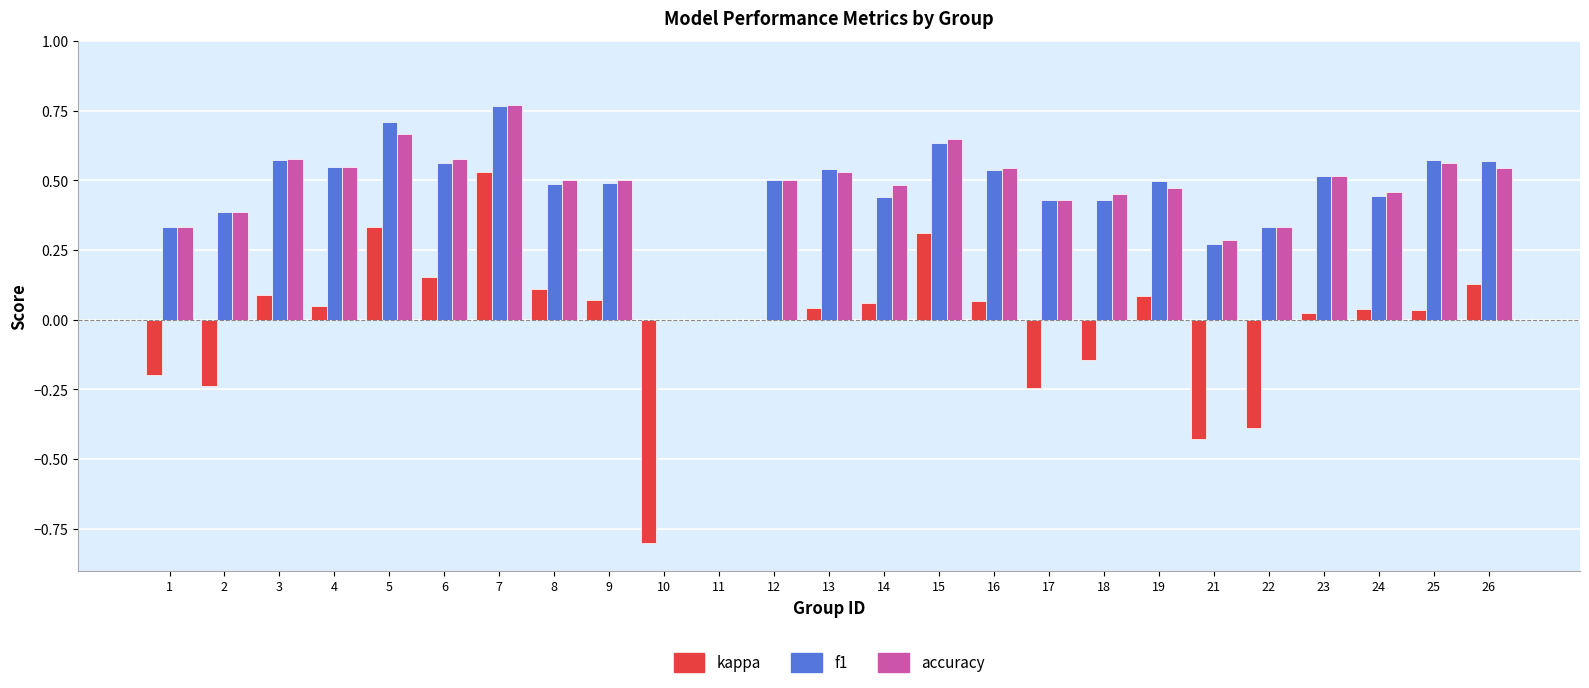

The accuracy series shows 0.5 at 2. True or false?

False